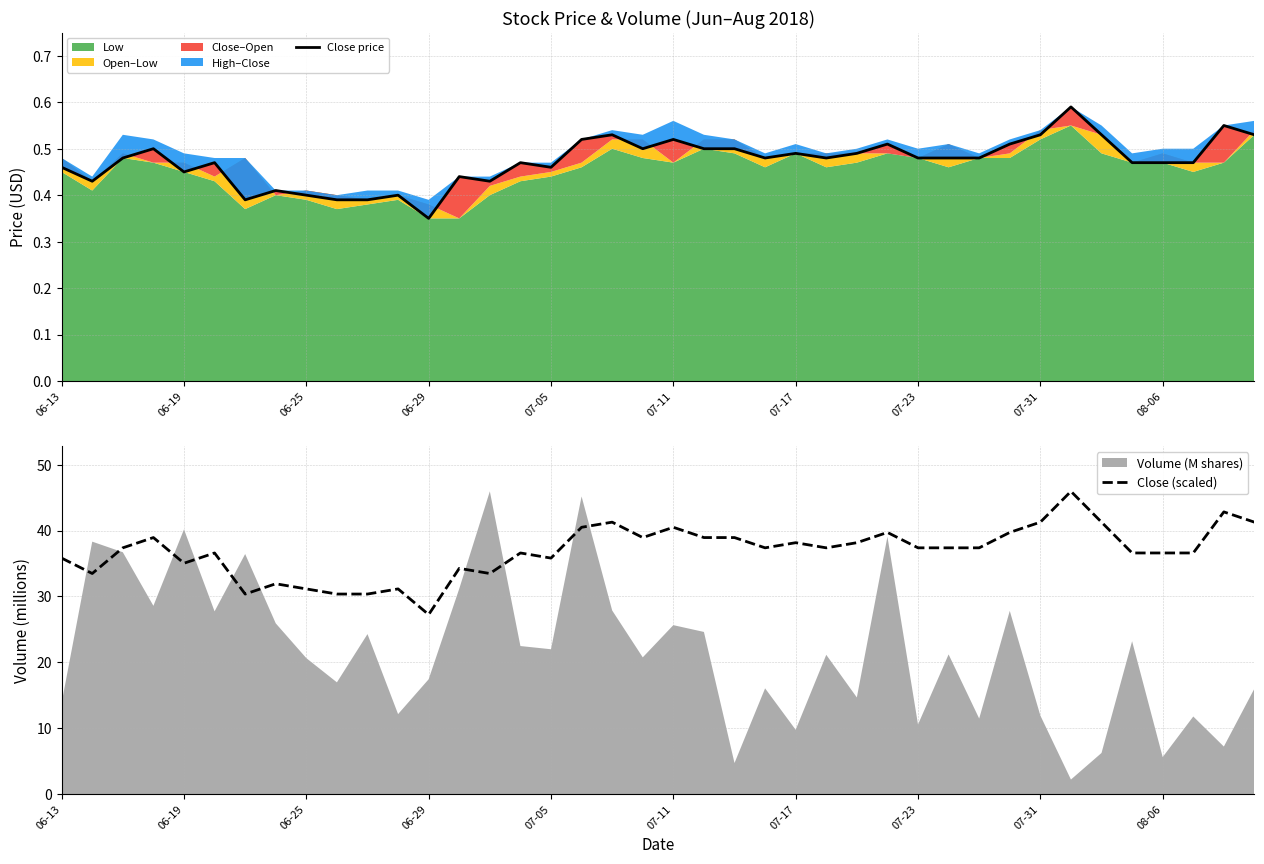

Is it true that Close (scaled) equals 52.5 at 07-05?

False